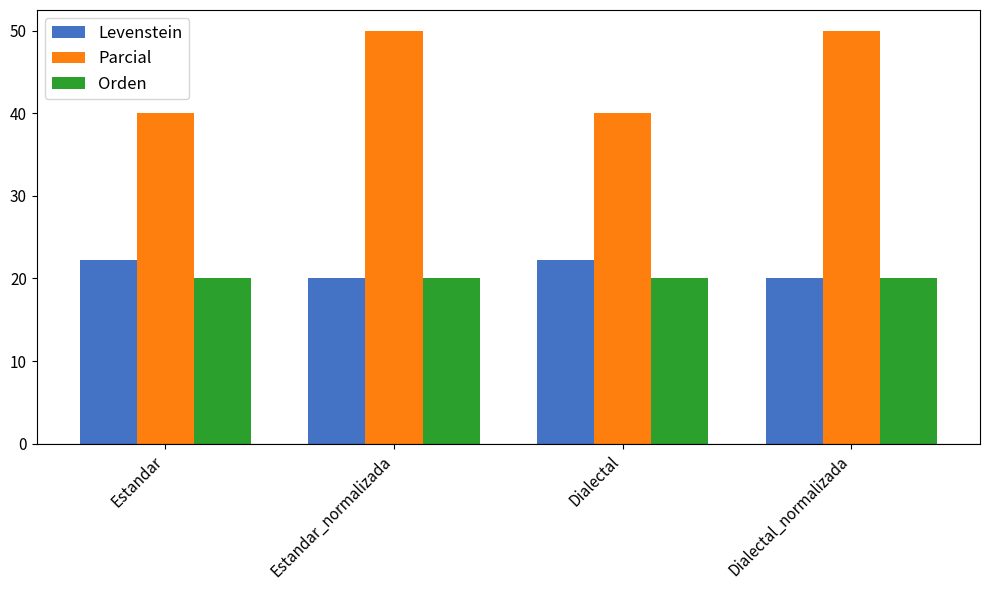

What is the greatest value displayed?

50.0